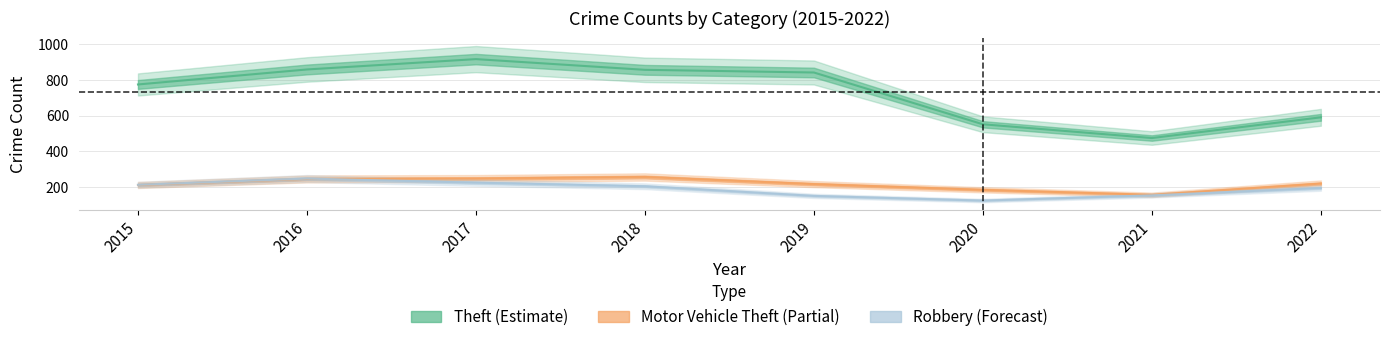

True or false: Theft and Robbery cross at least once.

False